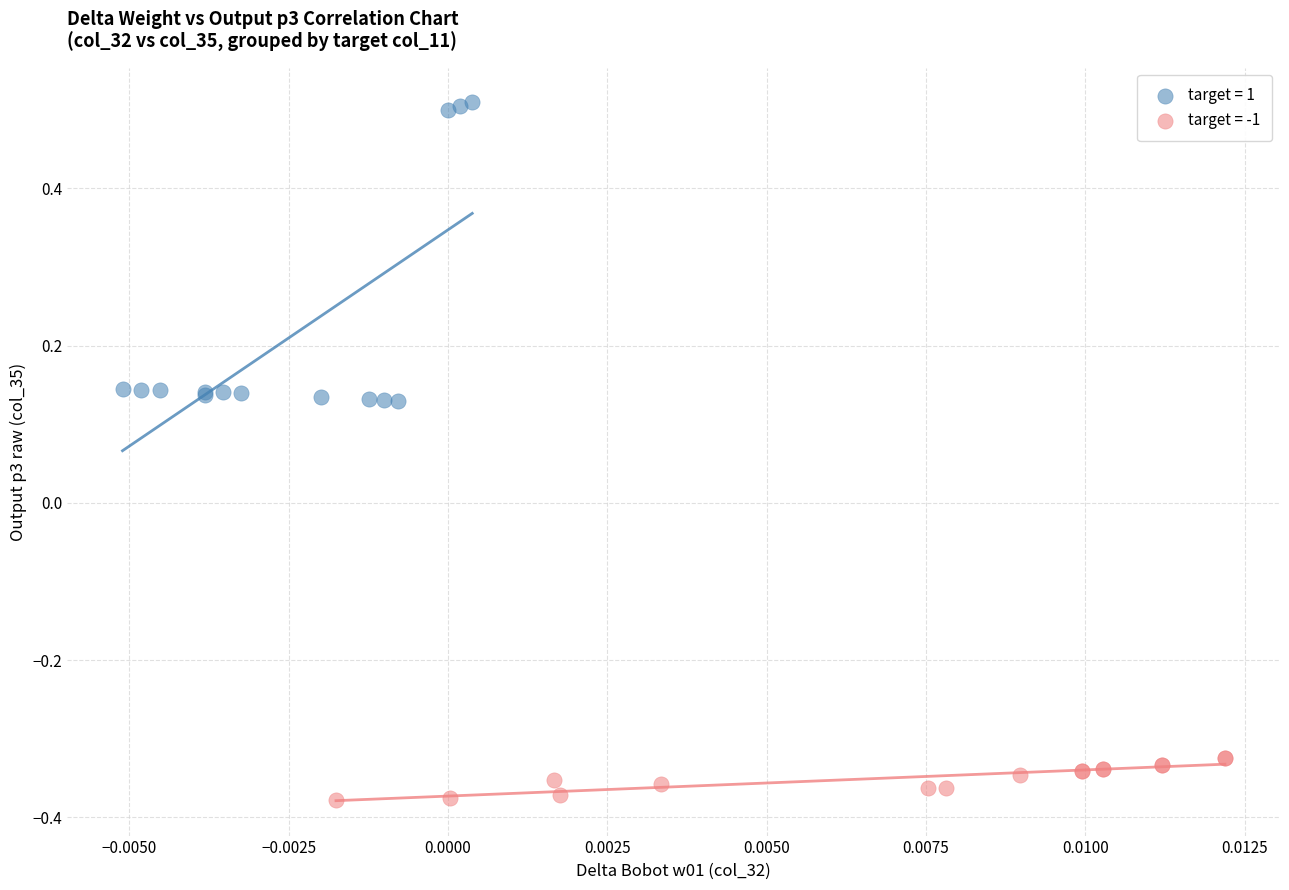

Which series contains the highest Y value?

target = 1